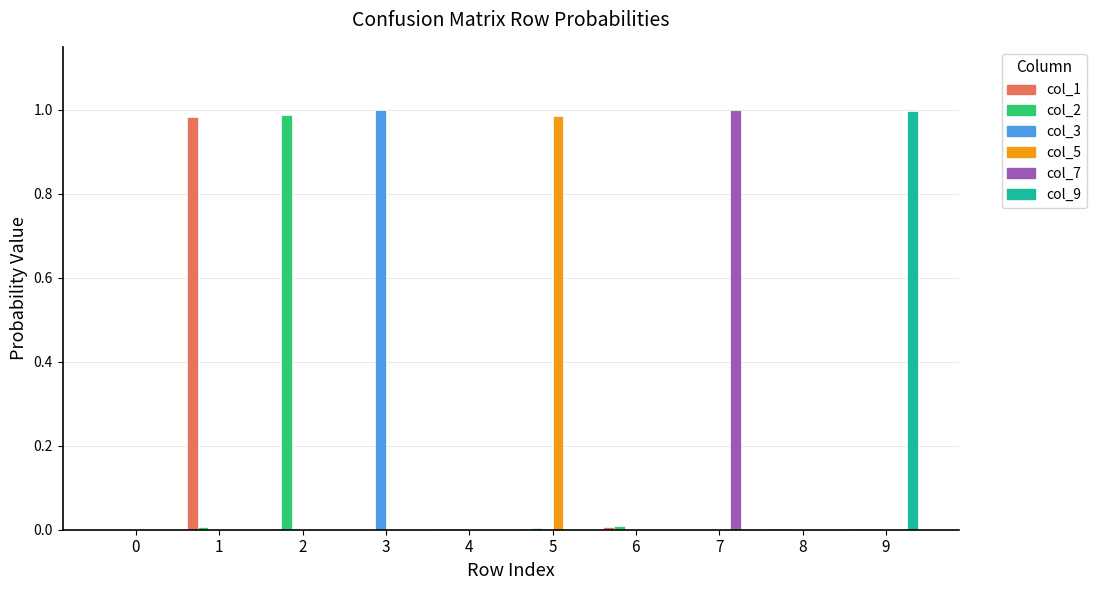

True or false: col_5 has a value of 0.4 at 7.

False